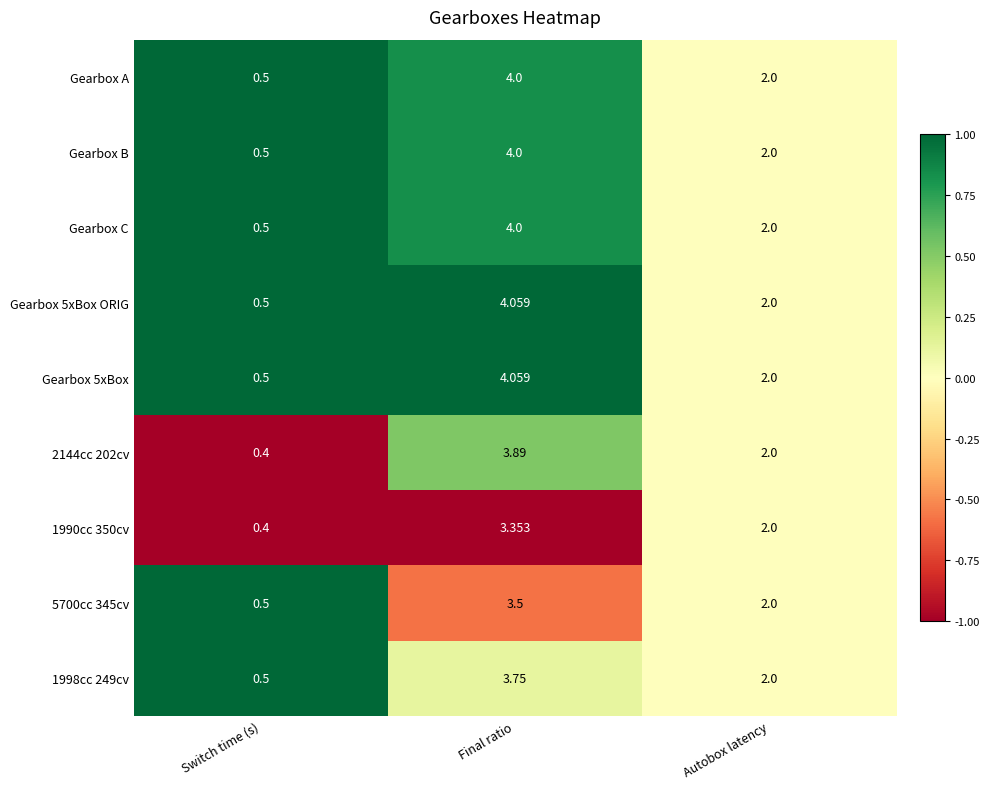

What is the minimum value shown in the chart?

0.4